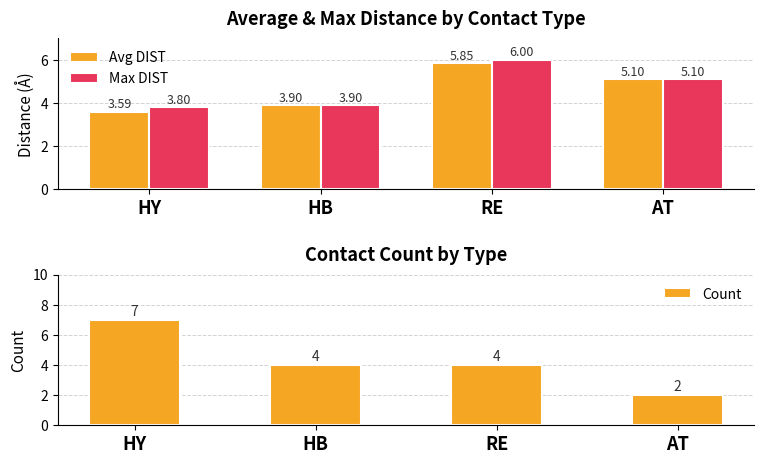

Between HB and HY, which is larger?

HB